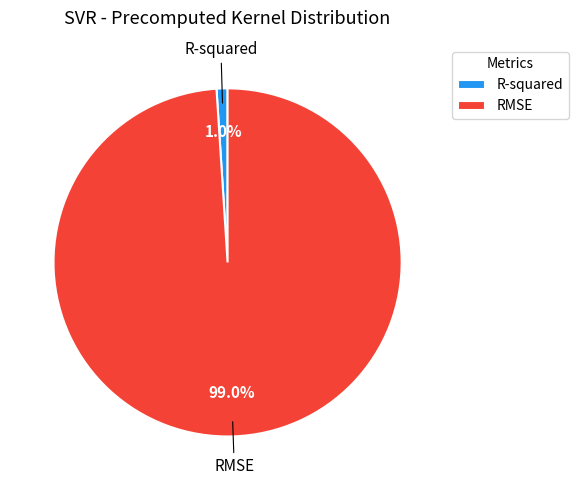

Is it true that R-squared is 1% of the pie?

True